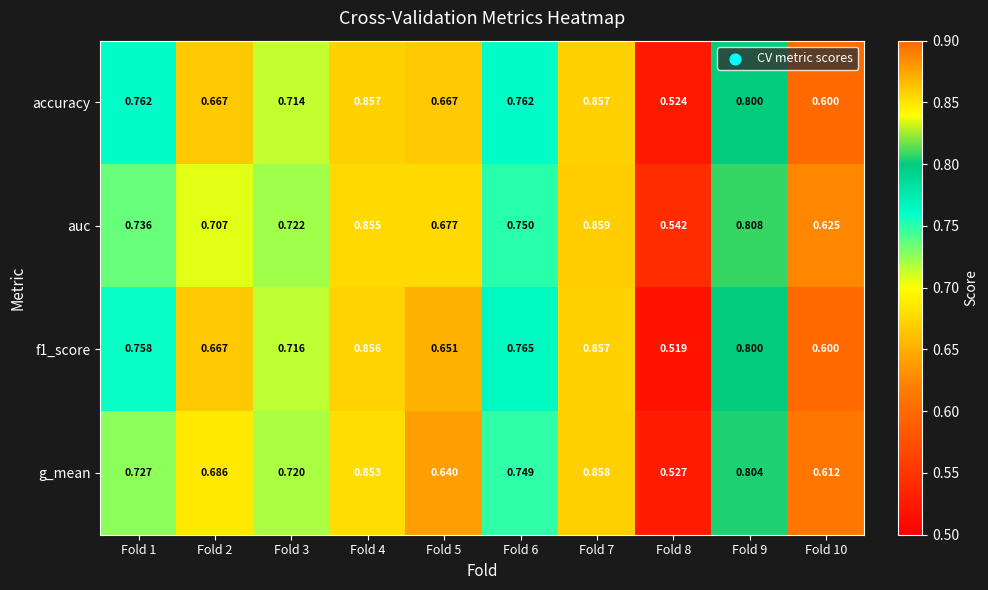

Which series has the largest total across all categories?

auc